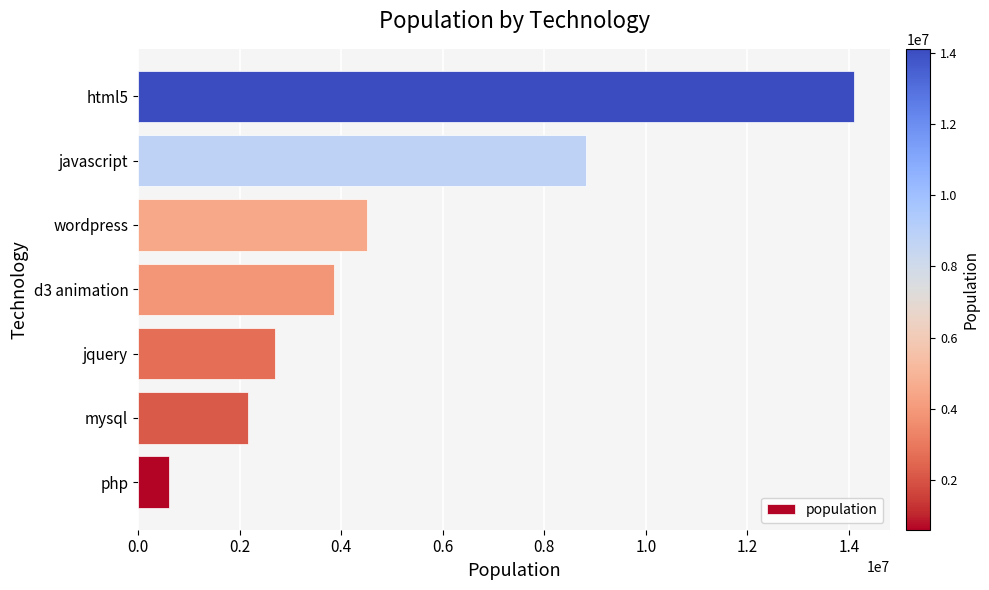

What is the ratio of the value at jquery to the value at php?

4.4